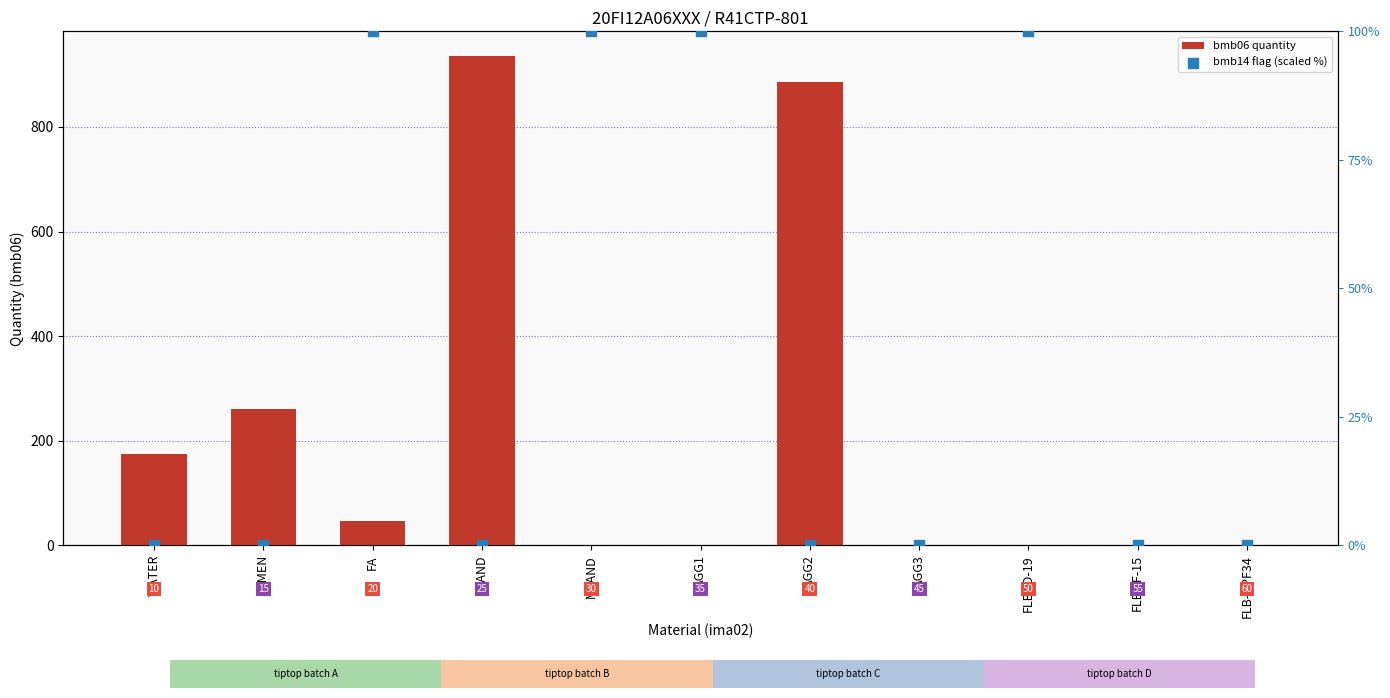

What are all the series names shown in the legend?

bmb06 quantity, bmb14 flag (scaled %)